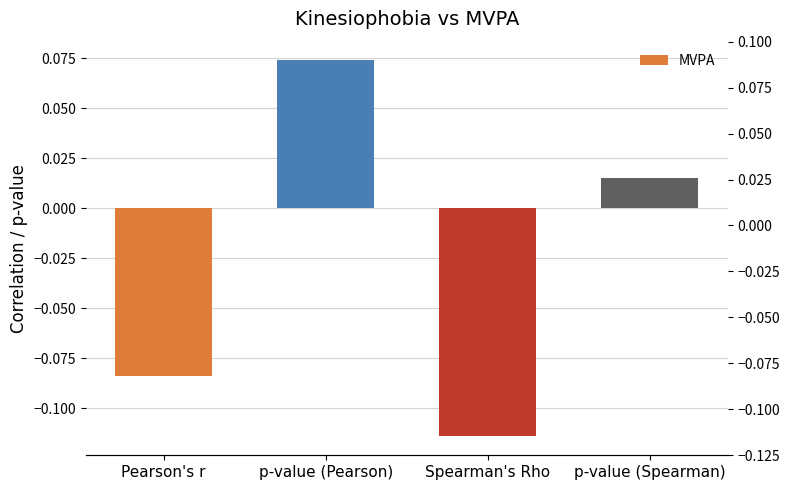

List the labels in order of value, smallest first.

Spearman's Rho, Pearson's r, p-value (Spearman), p-value (Pearson)